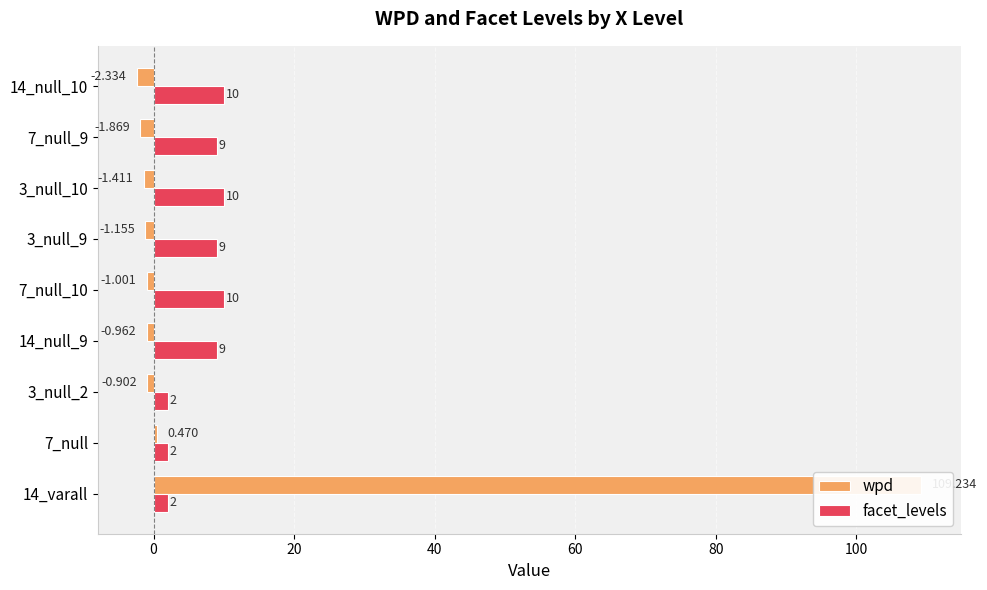

The value of wpd at 7_null_10 is -1.4. True or false?

False